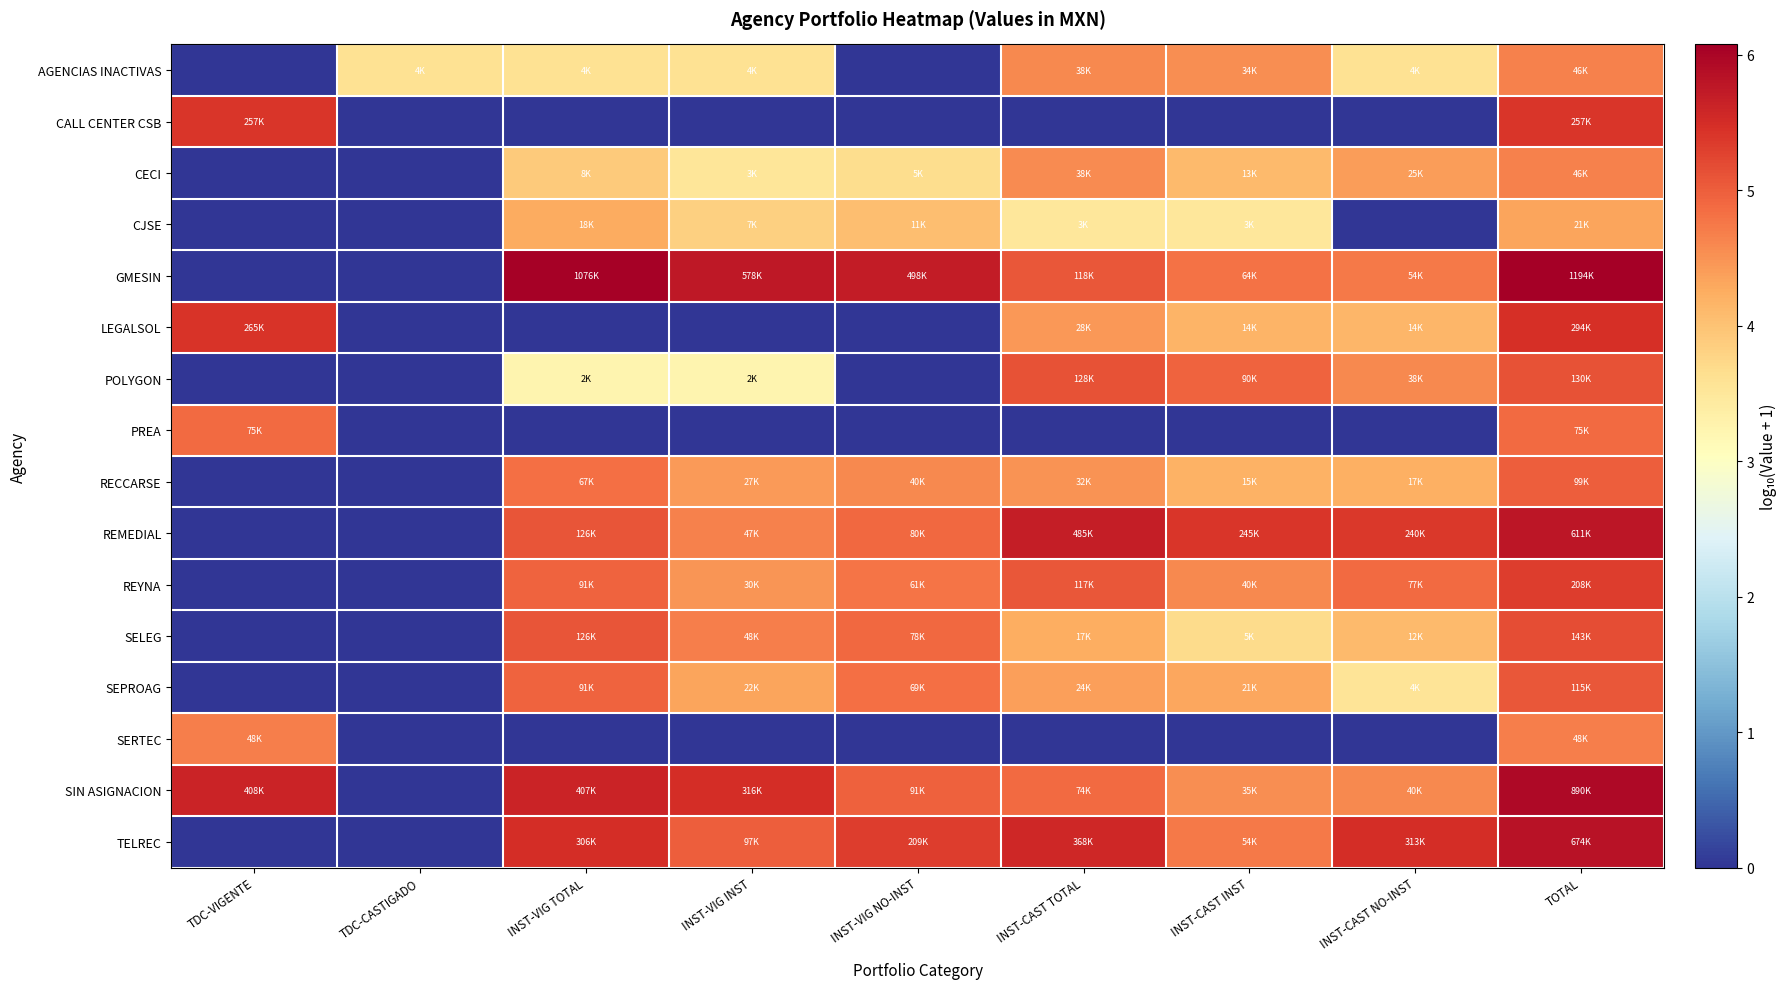

Count the number of data series in this chart.

16